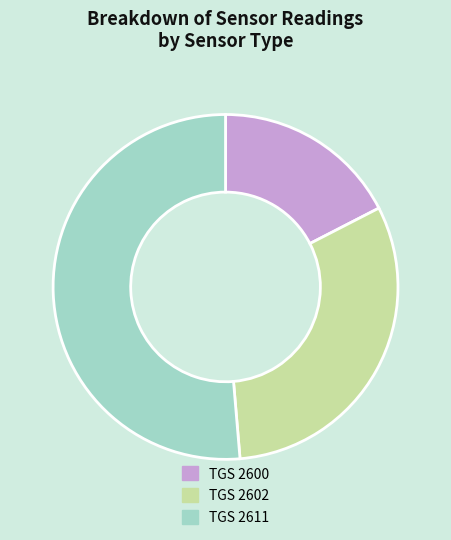

Is it true that TGS 2602 is 31% of the pie?

True